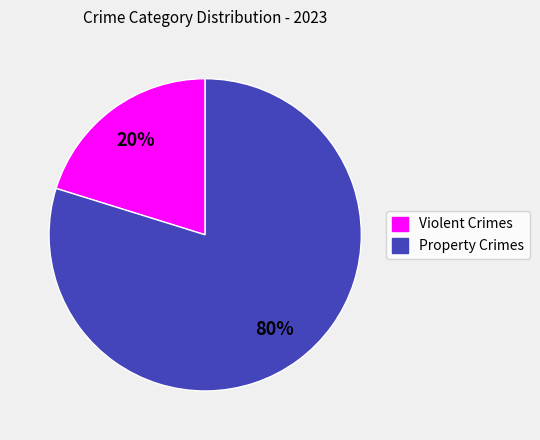

Does any single category account for the majority?

Yes